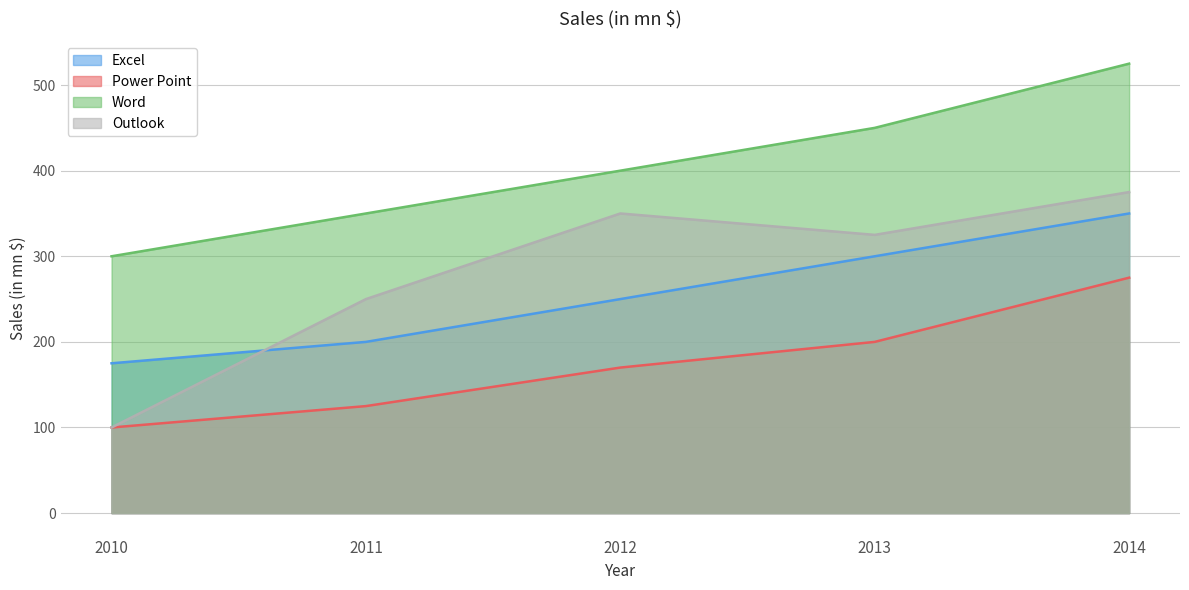

True or false: Word and Power Point cross at least once.

False